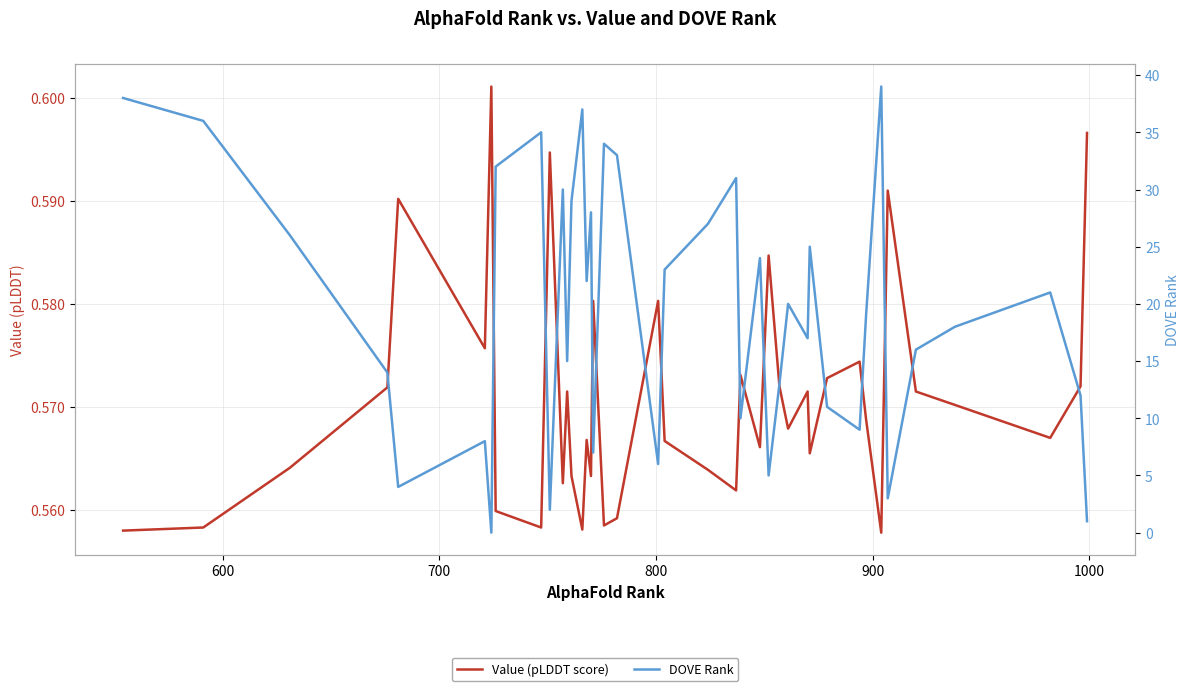

Reading left to right, extract all data points from this chart.

Value (pLDDT score): 0.6	0.6	0.6	0.6	0.6	0.6	0.6	0.6	0.6	0.6	0.6	0.6	0.6	0.6	0.6	0.6	0.6	0.6	0.6	0.6	0.6	0.6	0.6	0.6	0.6	0.6	0.6	0.6	0.6	0.6	0.6	0.6	0.6	0.6	0.6	0.6	0.6	0.6	0.6	0.6
DOVE Rank: 38.0	36.0	26.0	14.0	4.0	8.0	0.0	32.0	35.0	2.0	30.0	15.0	29.0	37.0	22.0	28.0	7.0	34.0	33.0	6.0	23.0	27.0	31.0	10.0	24.0	5.0	13.0	20.0	17.0	25.0	11.0	9.0	19.0	39.0	3.0	16.0	18.0	21.0	12.0	1.0